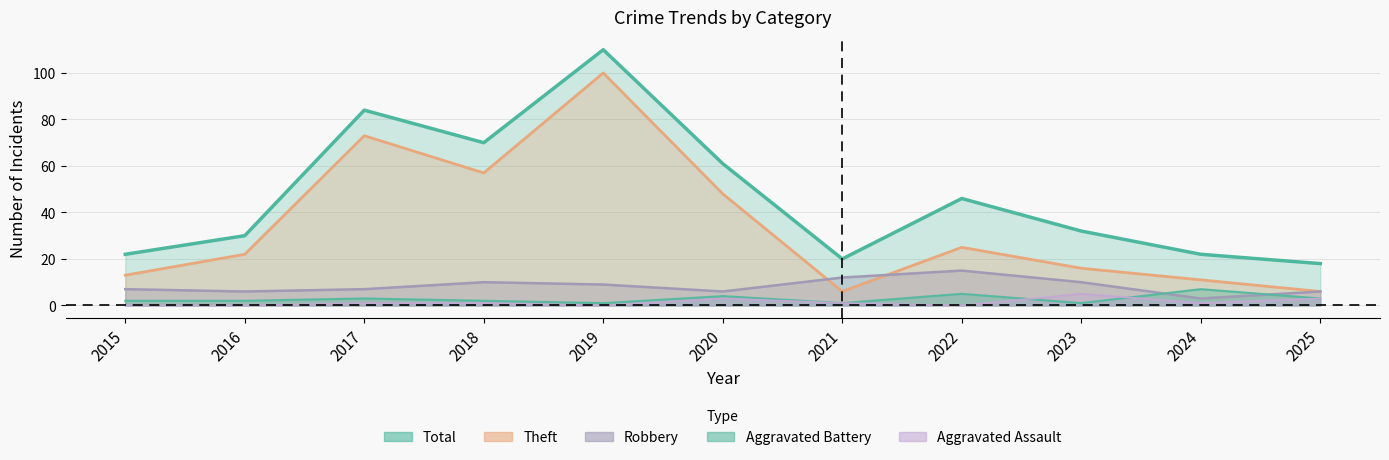

What is the sum of the Aggravated Assault values at 2025 and 2019?

3